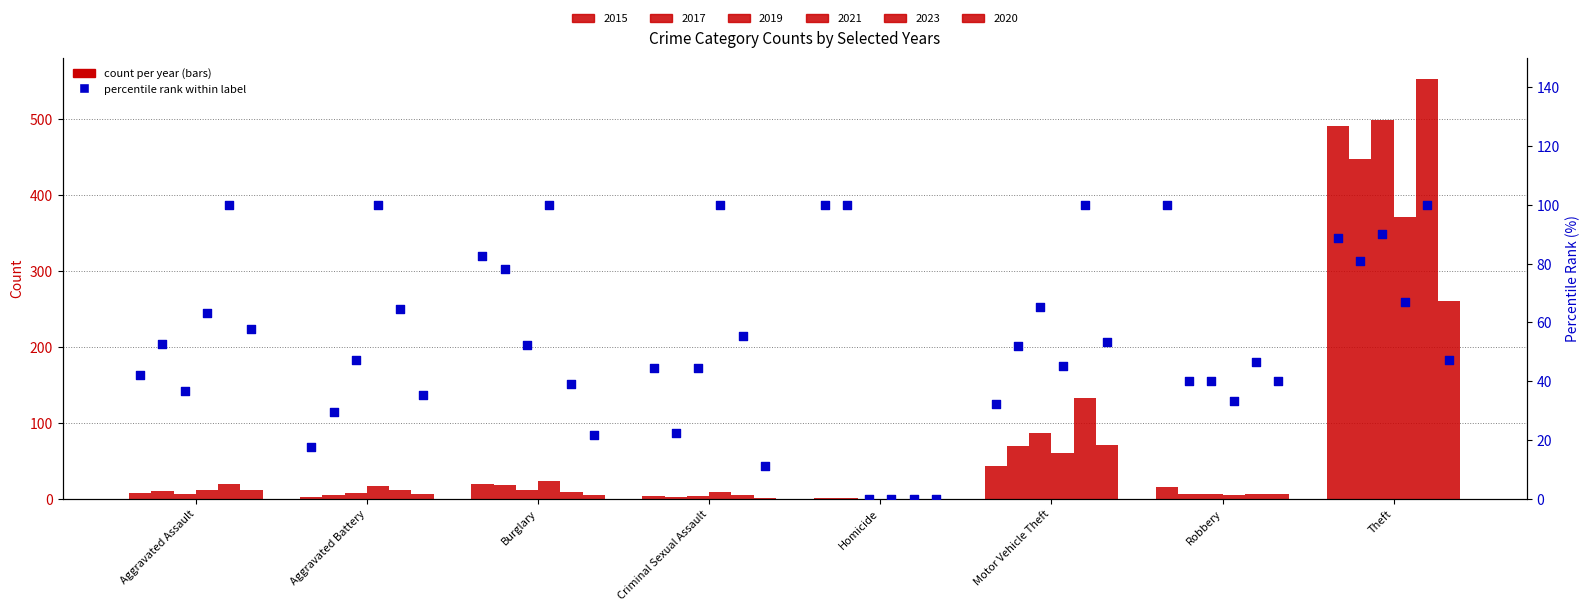

What is the change in value from Aggravated Assault to Theft?

+46.7